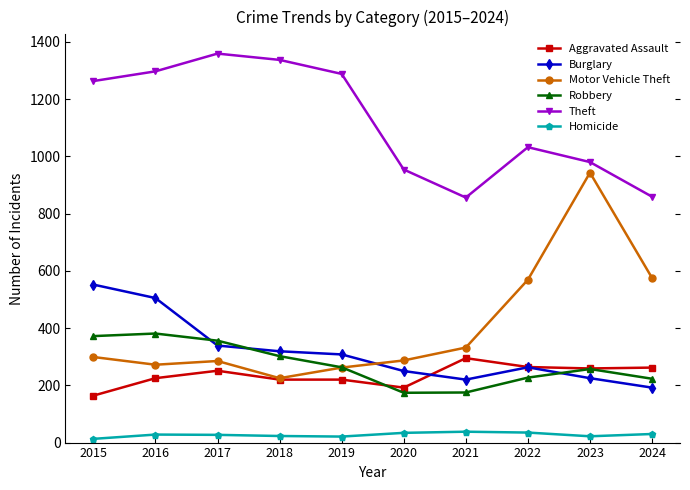

True or false: Aggravated Assault and Theft cross at least once.

False